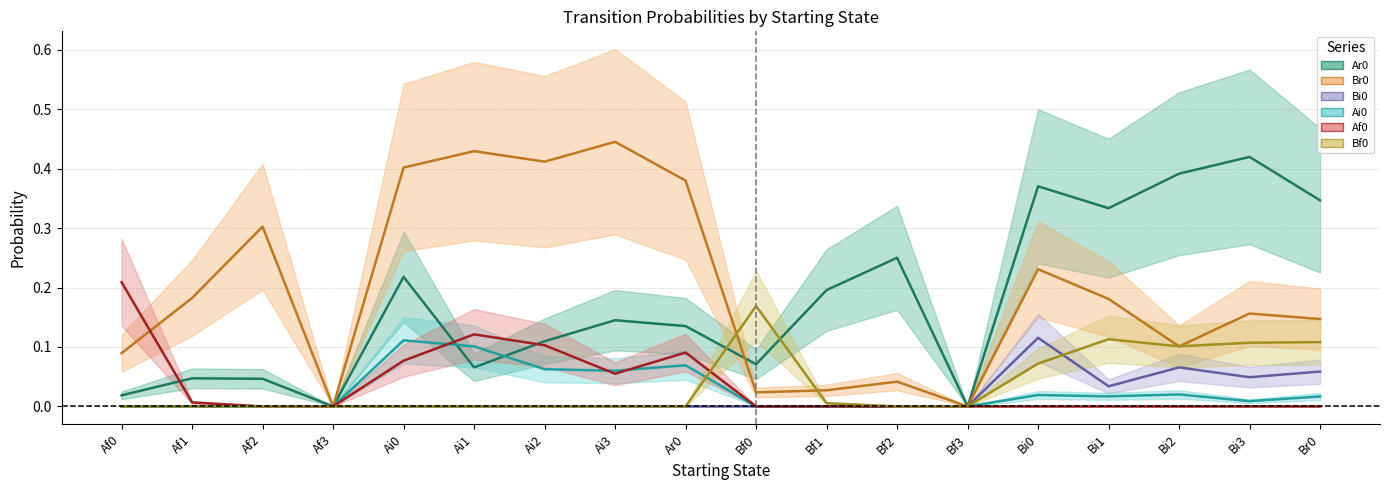

Between which two adjacent categories do Br0 and Bf0 first intersect?

Ar0 and Bf0